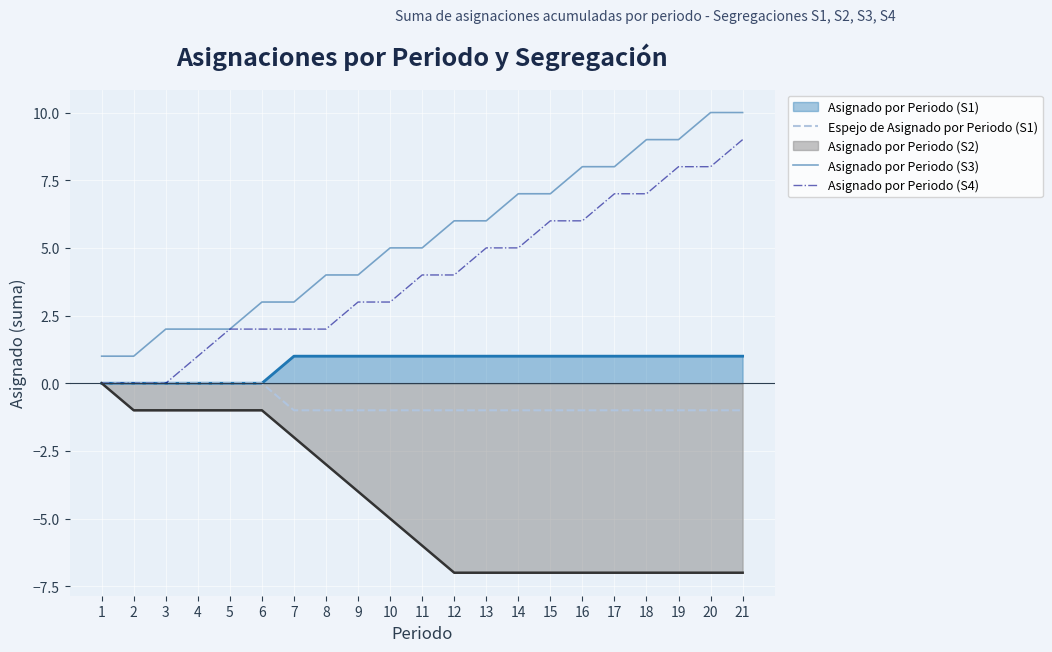

True or false: Asignado por Periodo (S4) has a value of 5 at 2.

False